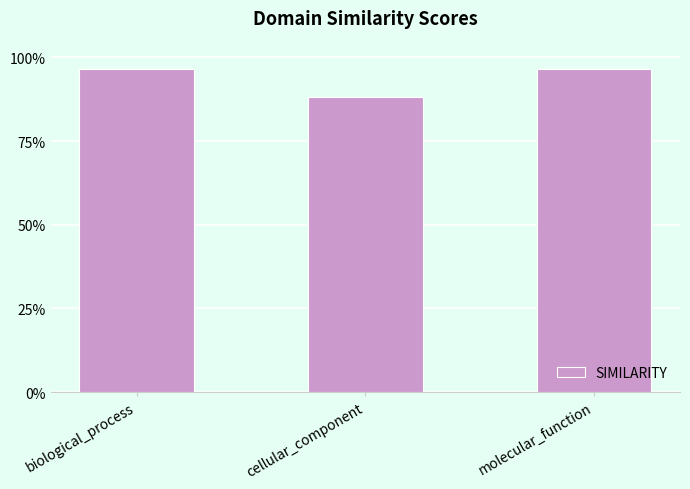

Does the chart contain any negative values?

No